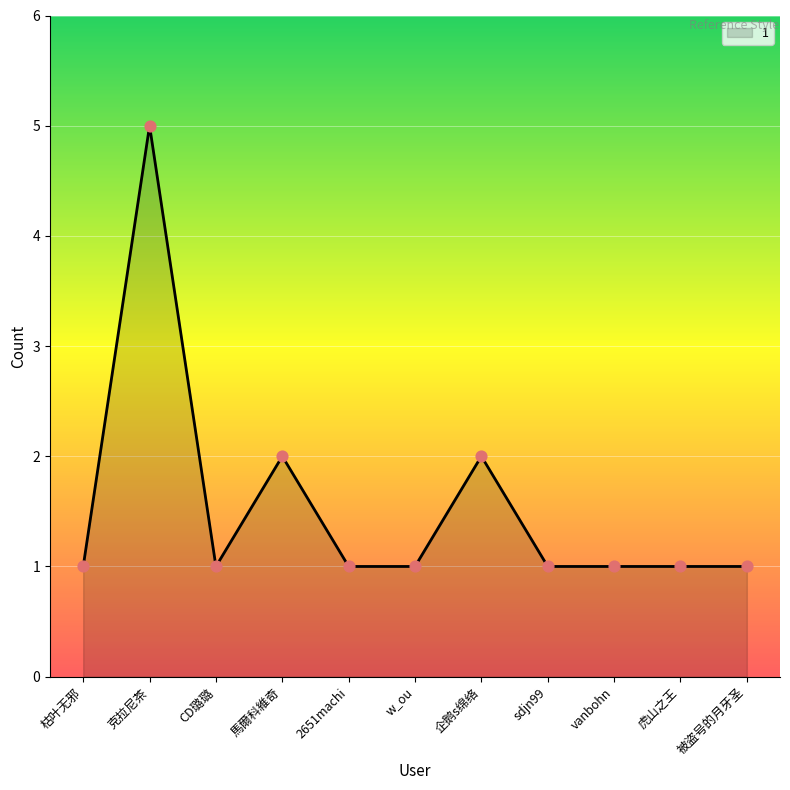

Which has a higher value, sdjn99 or 馬爾科維奇?

馬爾科維奇